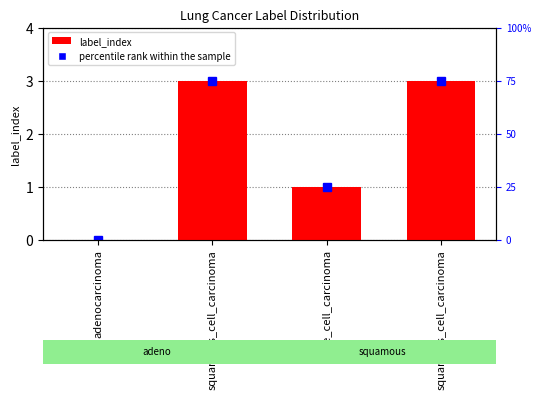

How many data points does each series have?

4